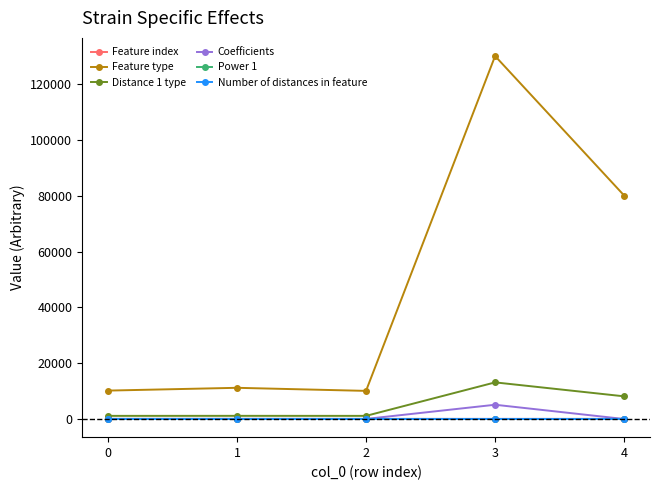

Which series has the largest range (max minus min)?

Feature type